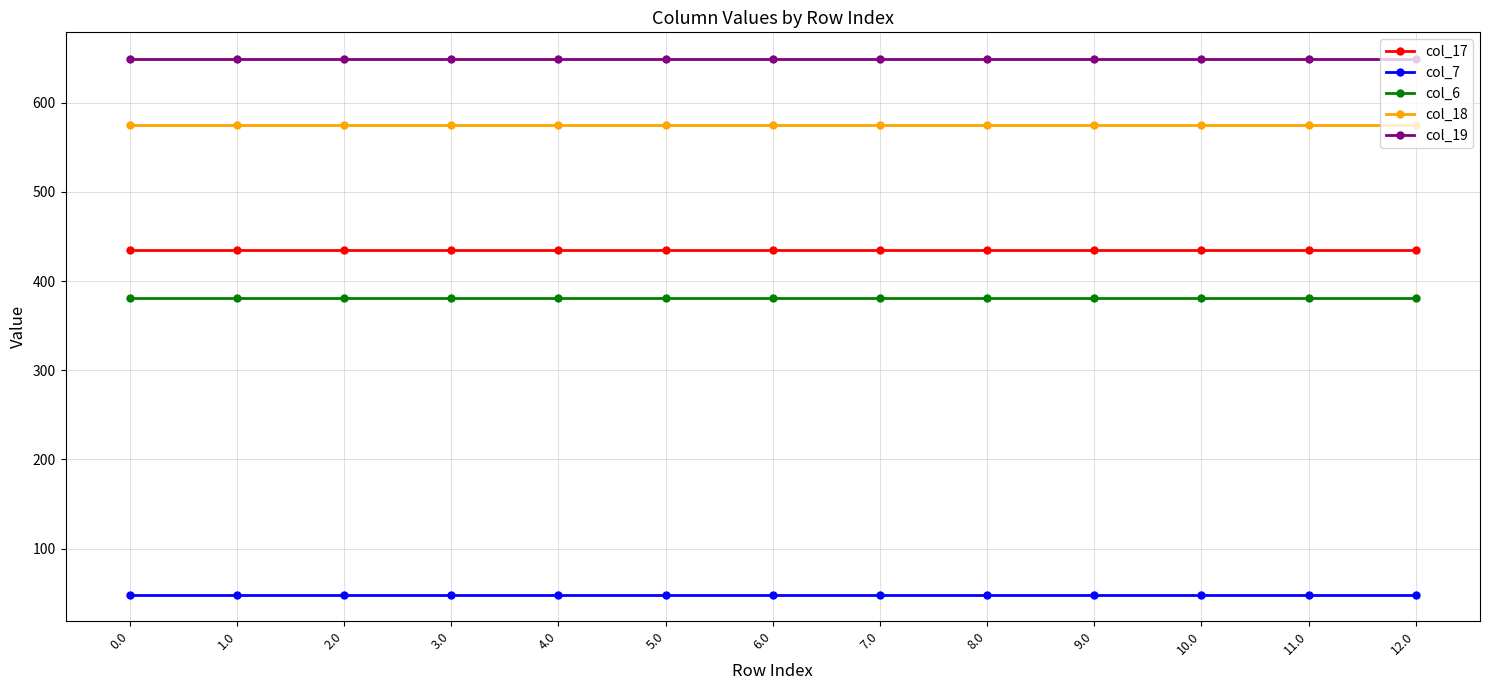

True or false: col_7 and col_17 intersect in this chart.

False